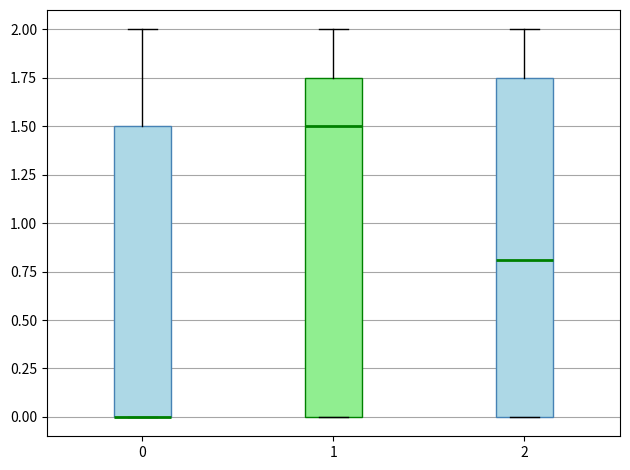

Where is the lower edge of the box at x = 1 on the y-axis? The values are not printed on the chart, so give them approximately, as read against the axis.

0.00